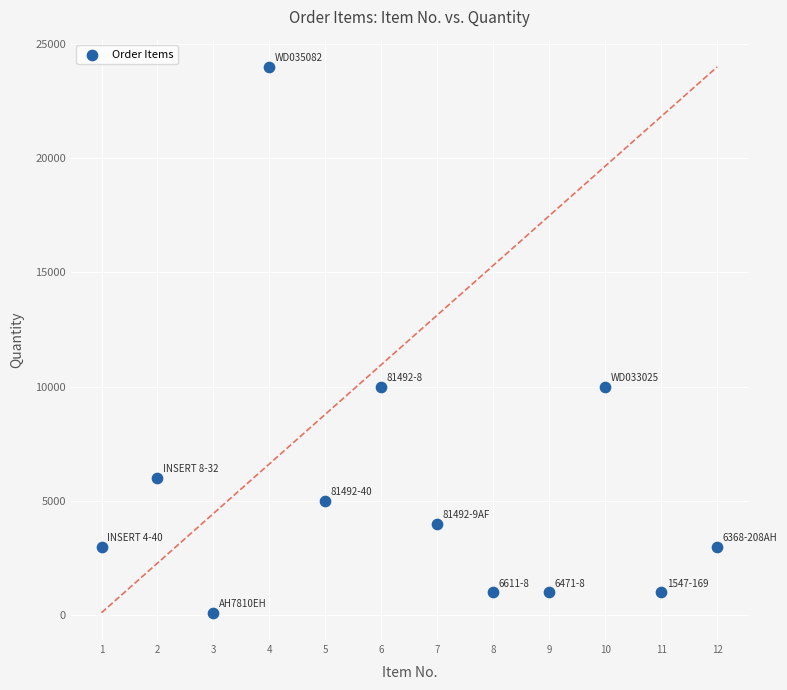

What is the average Y value?

5675